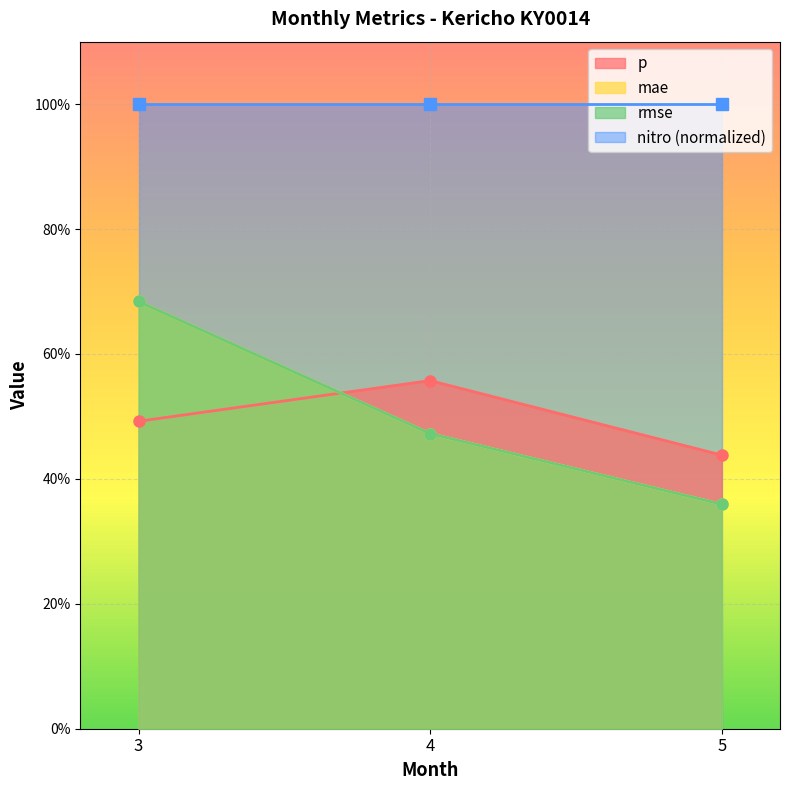

Where is p nearest to the value 0?

5